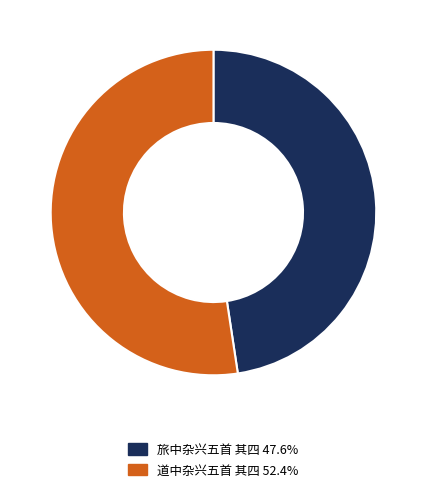

Combined, do 道中杂兴五首 其四 52.4% and 旅中杂兴五首 其四 47.6% account for over 50%?

Yes